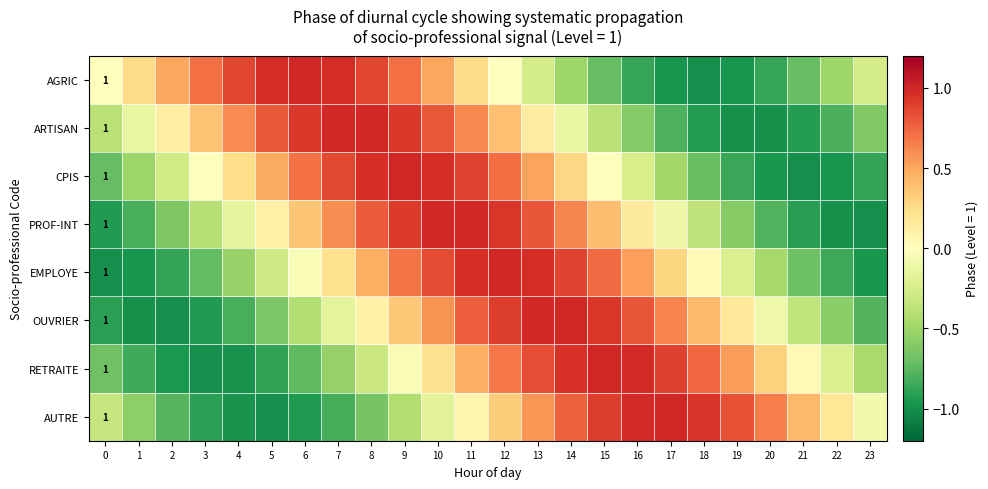

Between 10 and 15, which is larger?

10